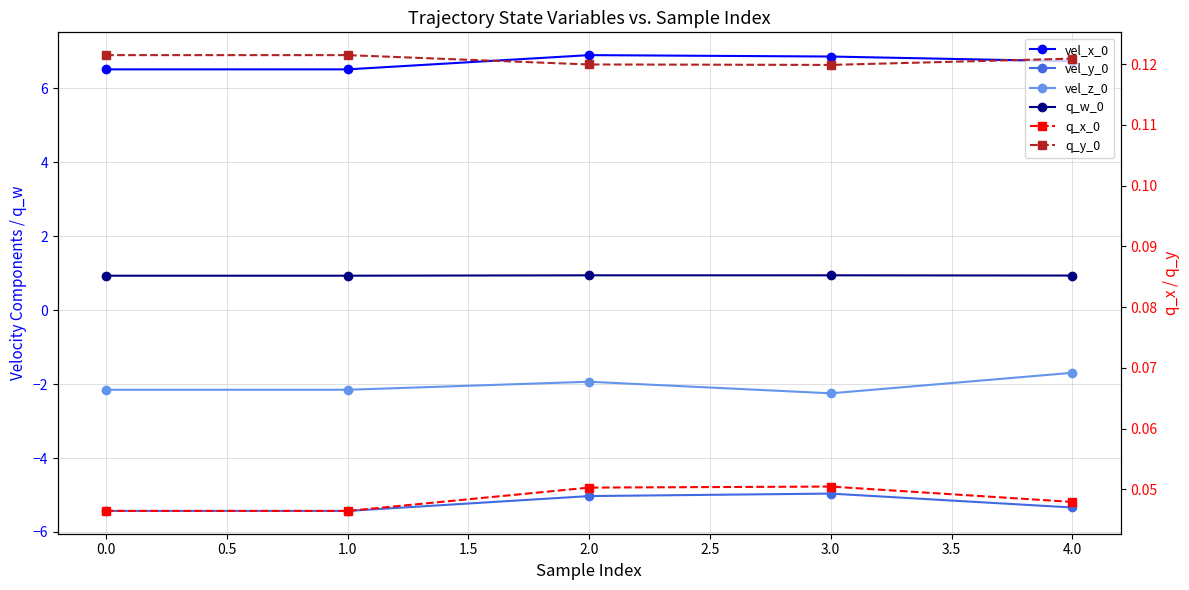

True or false: q_w_0 and vel_z_0 intersect in this chart.

False